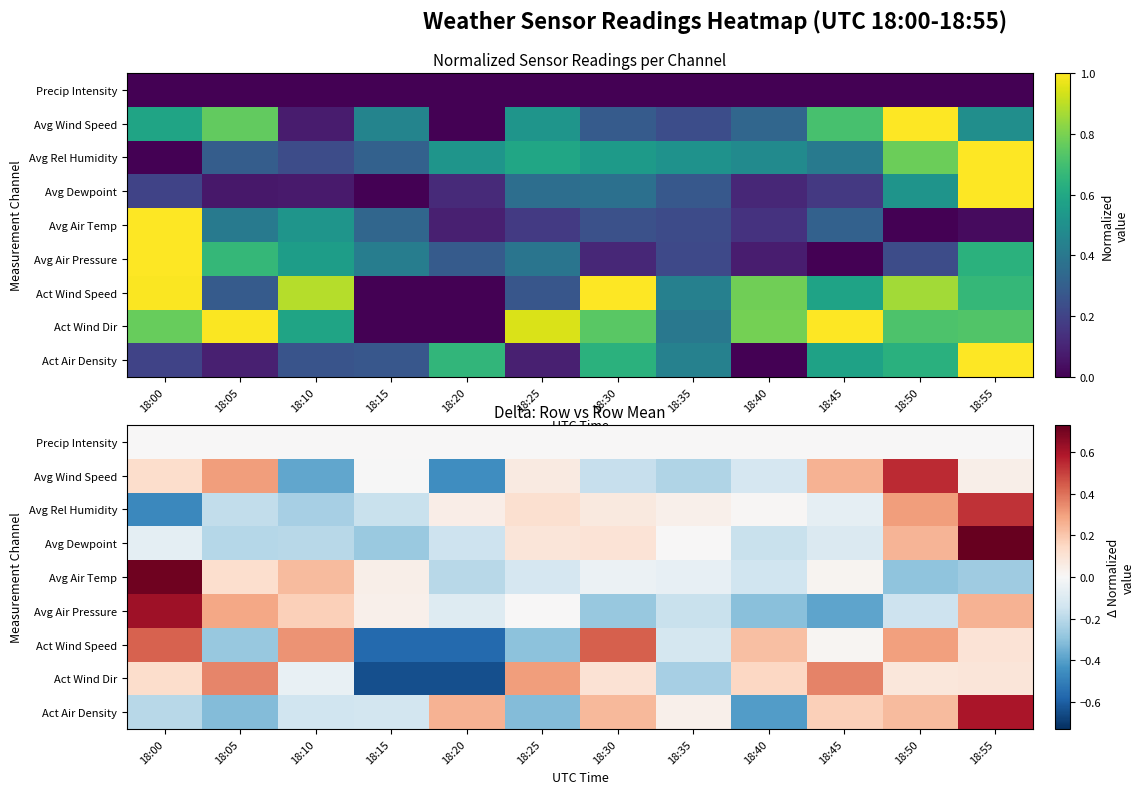

What is the difference between the maximum and minimum values in the Avg Air Pressure series?

1.0